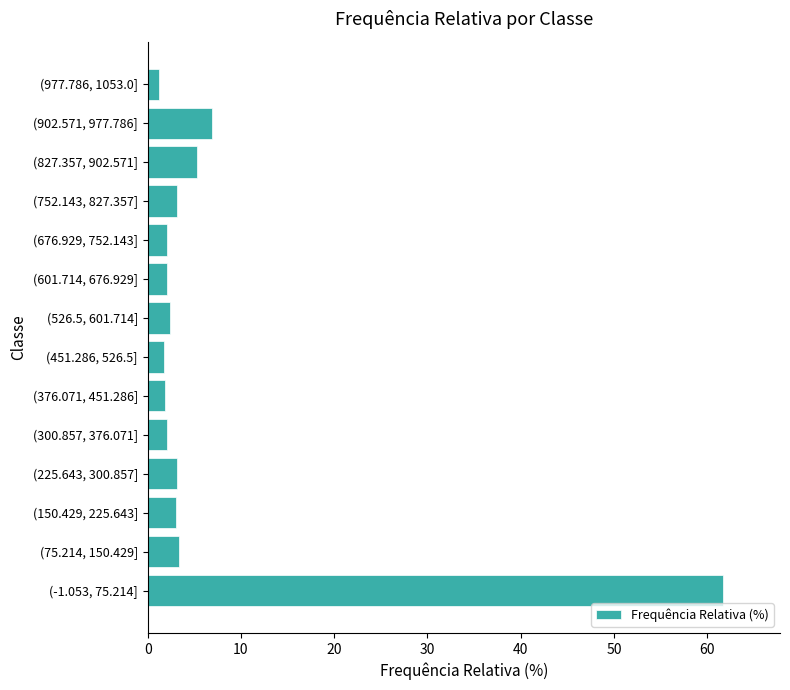

The value at (150.429, 225.643] is 3.1. True or false?

True